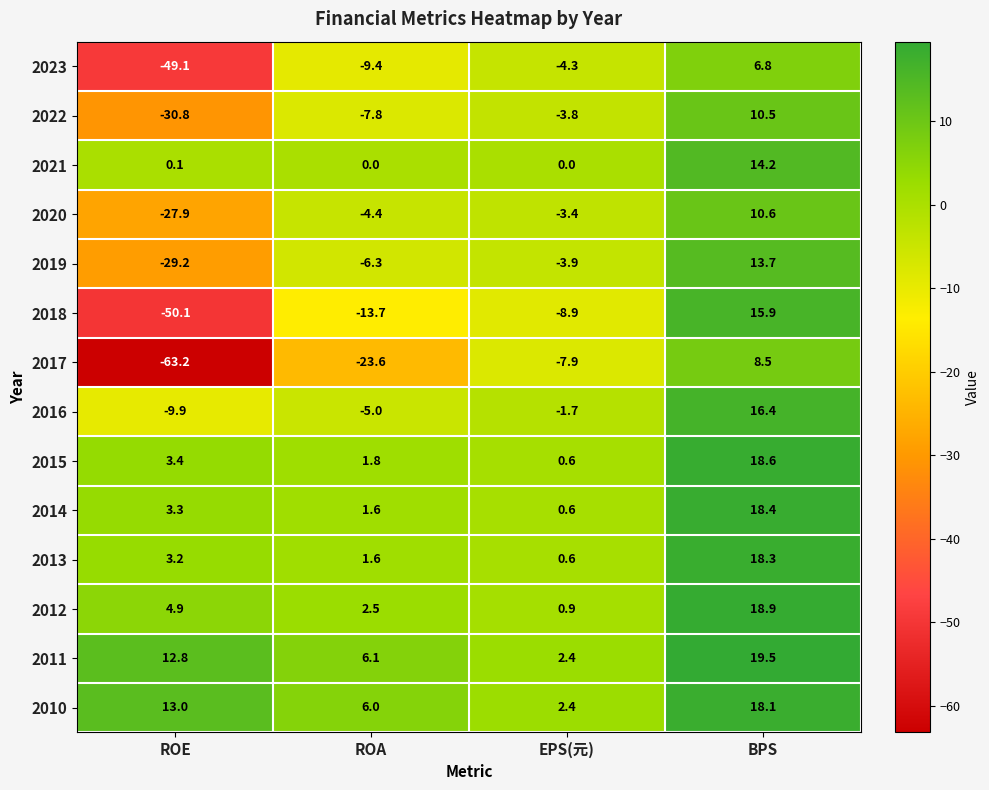

Which series has the widest spread of values?

2017